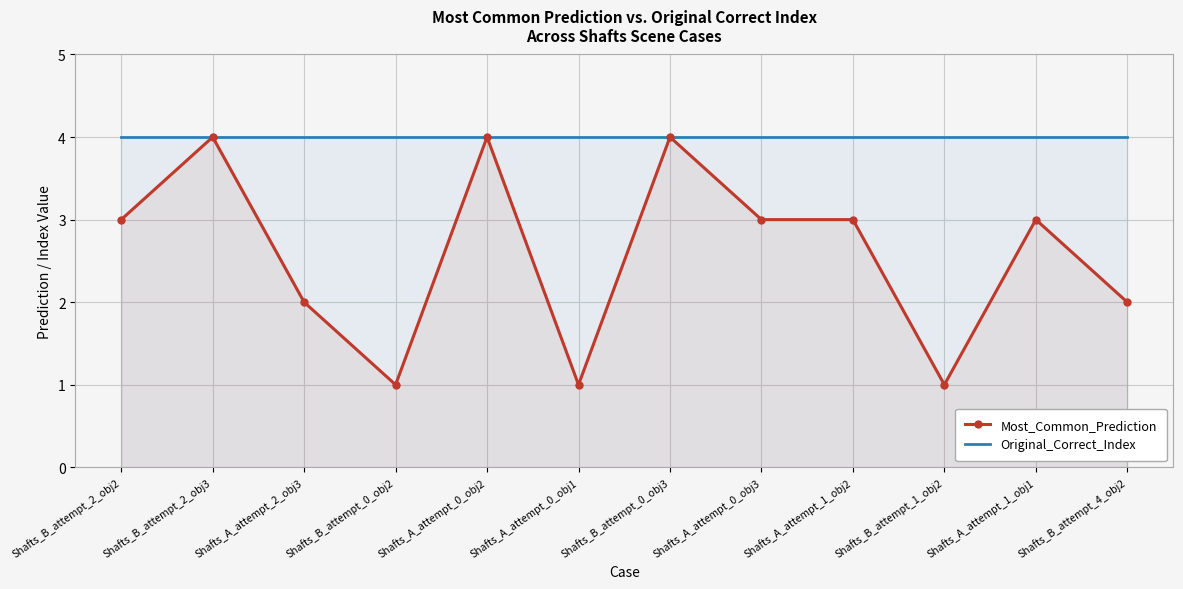

What is the spread (max minus min) of values at Shafts_B_attempt_0_obj2?

3